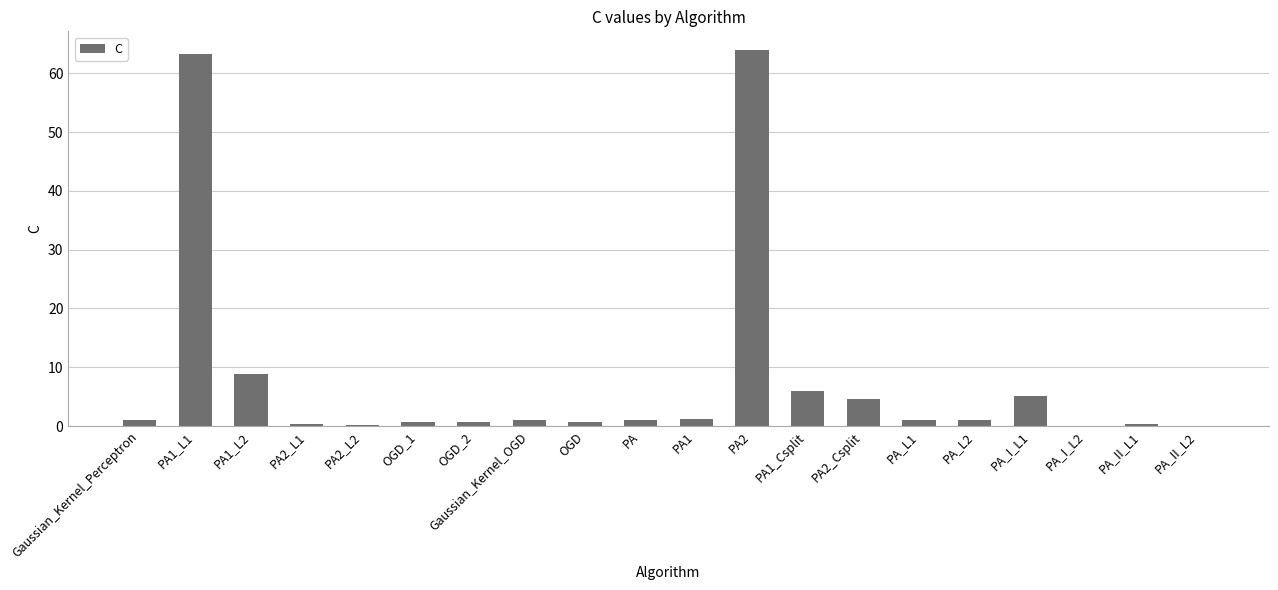

What is the greatest value displayed?

64.0